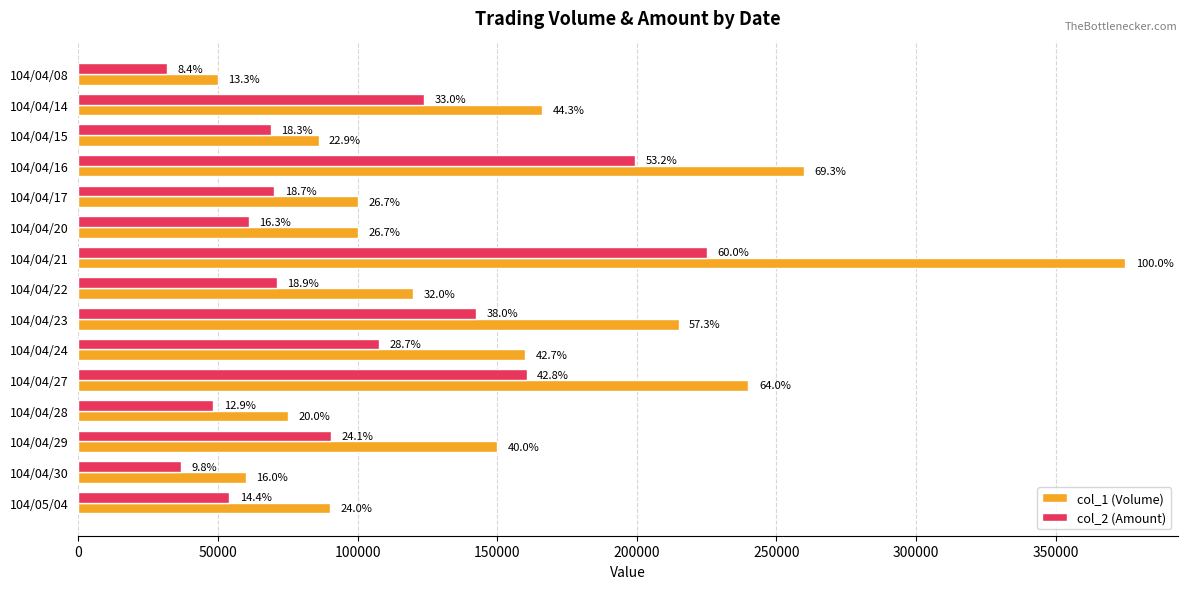

At how many categories does at least one series exceed 203643?

4